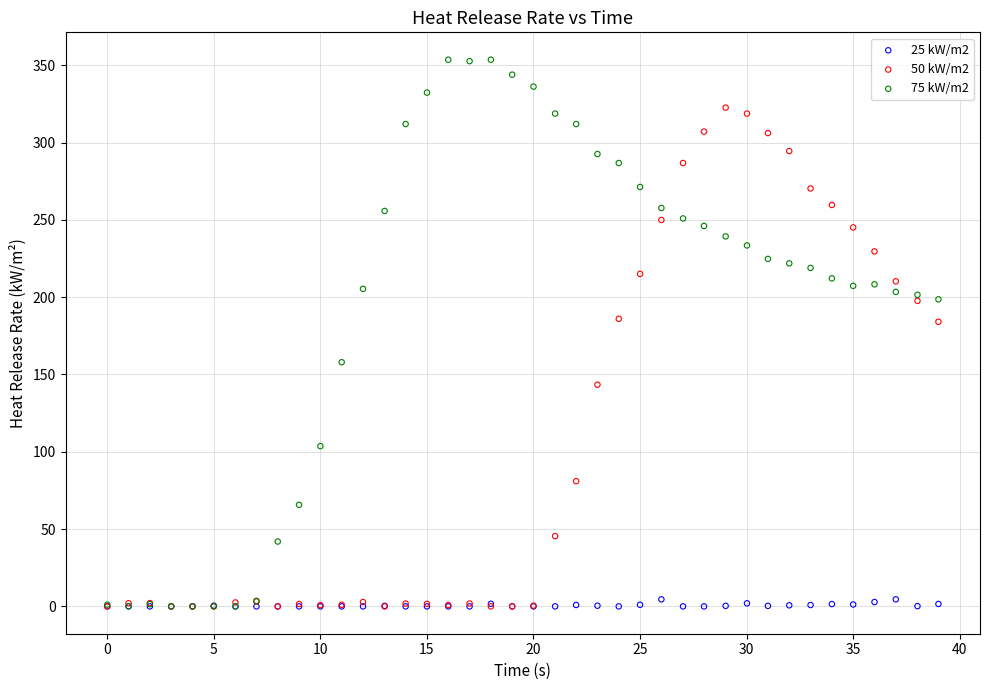

What are all the series names shown in the legend?

25 kW/m2, 50 kW/m2, 75 kW/m2